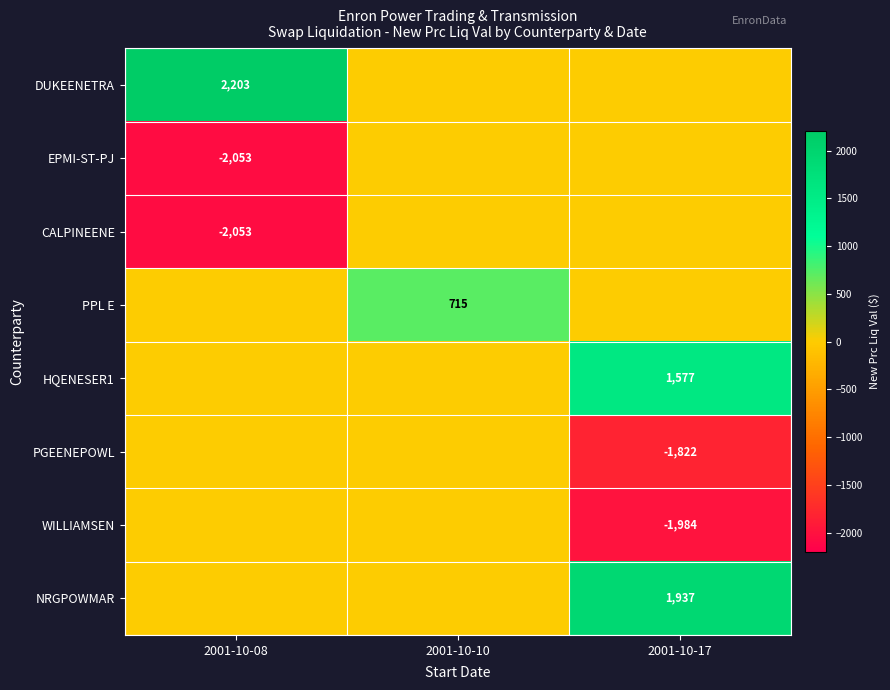

The CALPINEENE series shows -2053 at 2001-10-08. True or false?

True